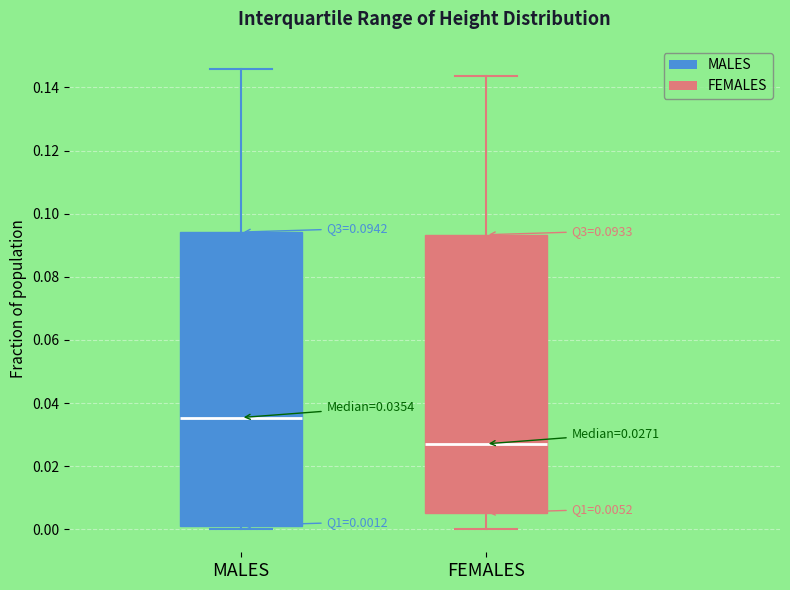

Comparing the boxes themselves (not the whiskers), which one is the tallest?

MALES